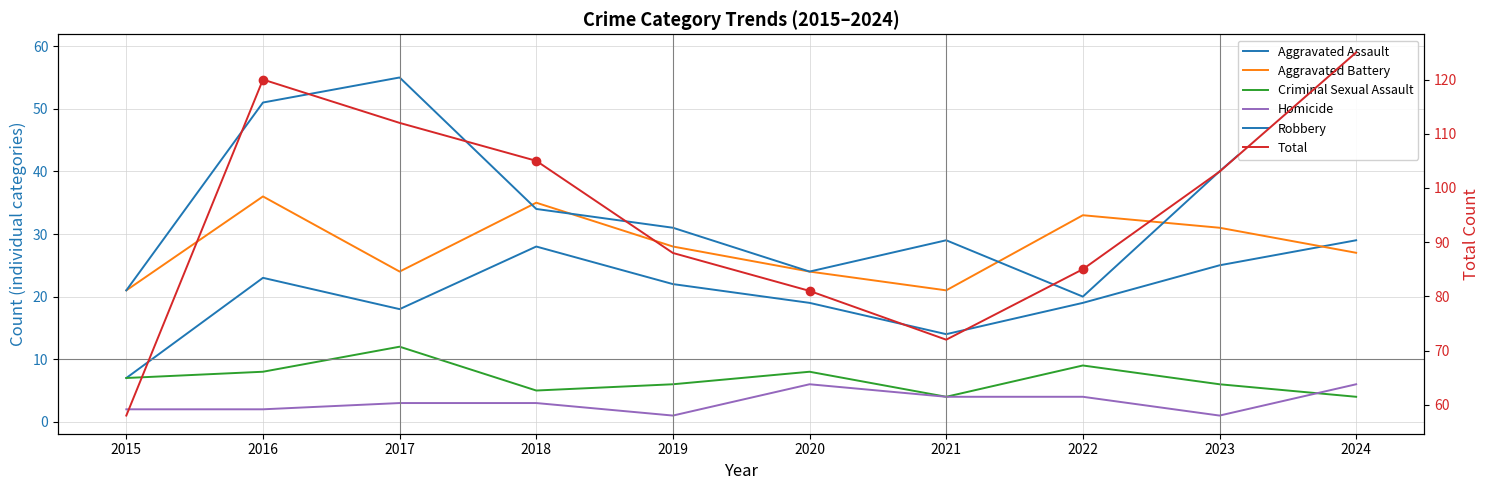

What is the sum of all Criminal Sexual Assault values?

69